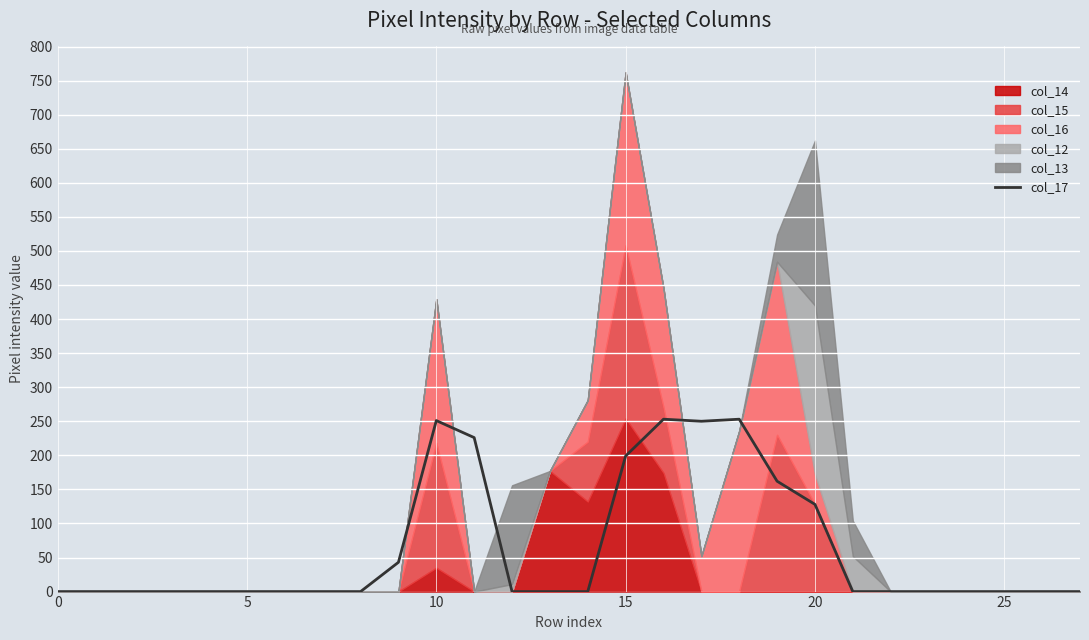

How many lines are shown in the chart?

1